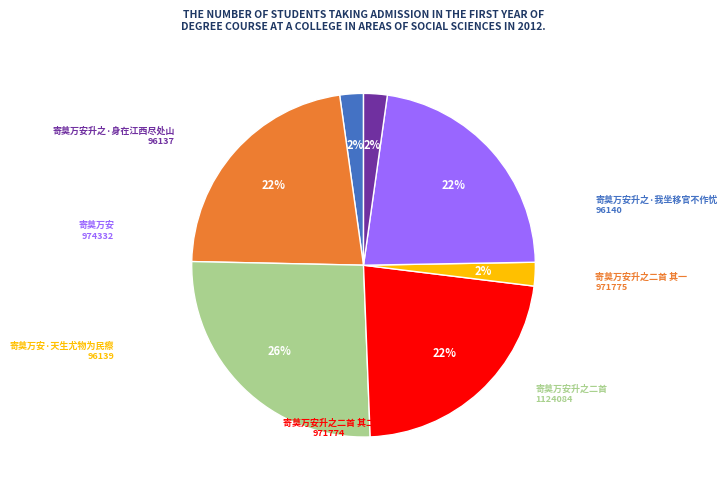

Is there a majority slice in this chart?

No